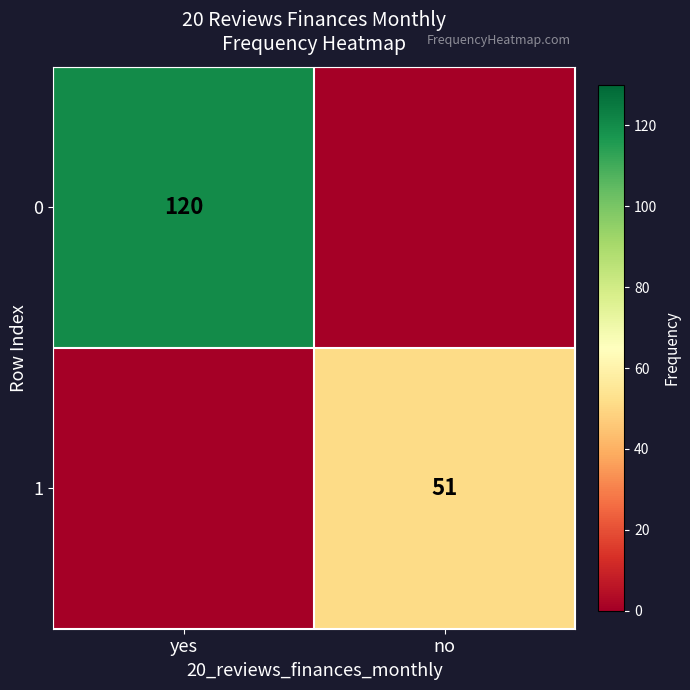

Is it true that 1 equals 13 at no?

False